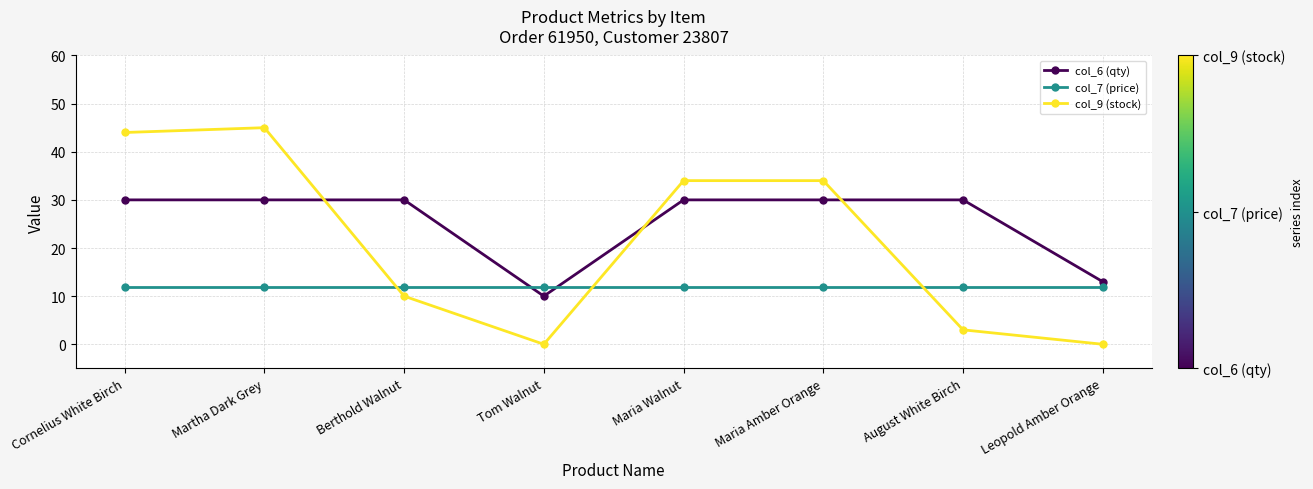

True or false: col_6 (qty) and col_9 (stock) intersect in this chart.

True